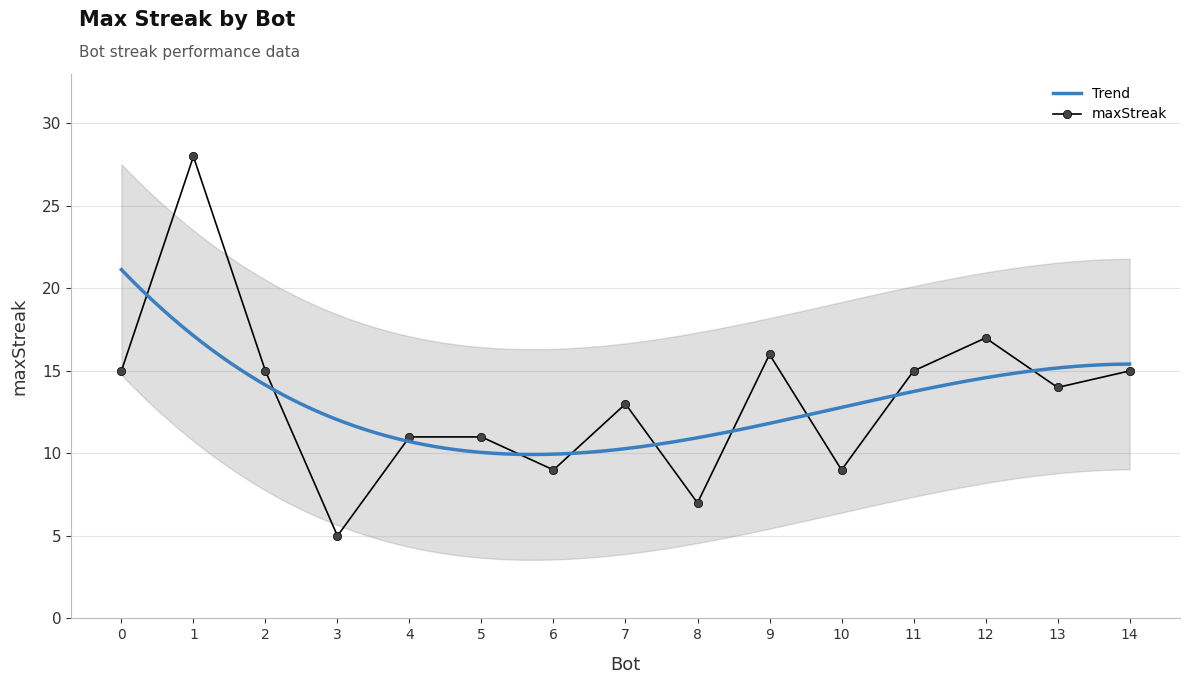

What is the maximum value shown in the chart?

28